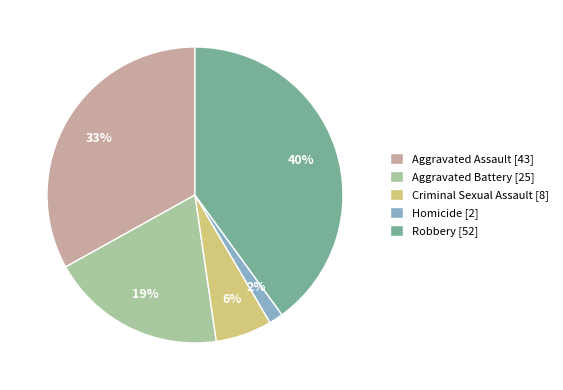

Count the number of slices in the pie.

5